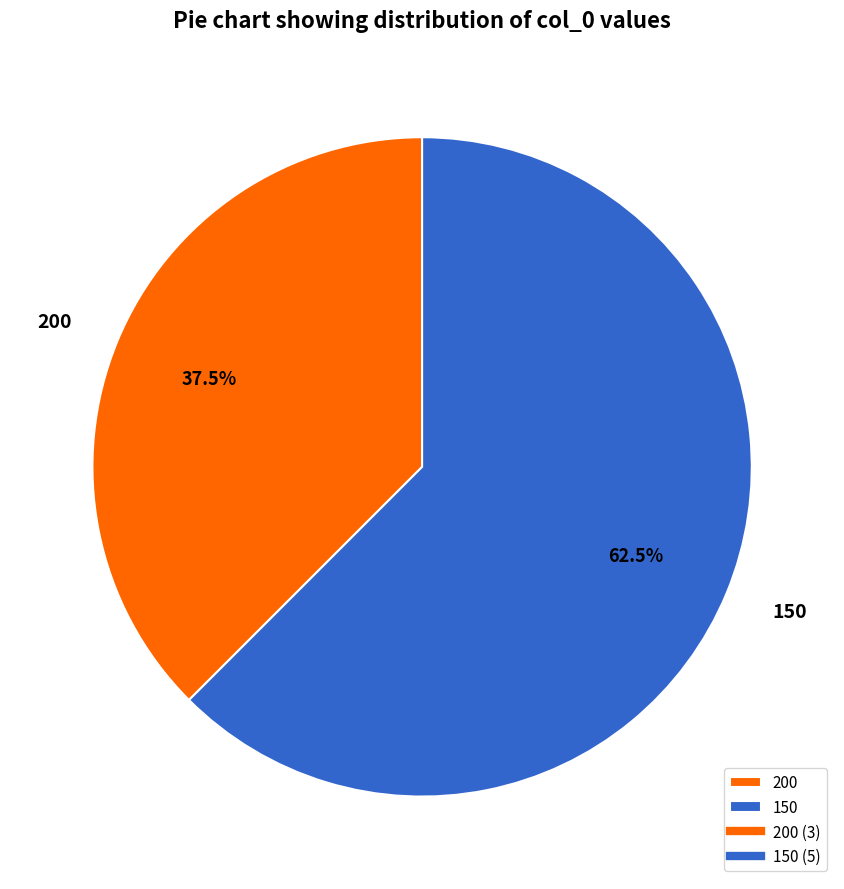

What percentage is NOT represented by 150?

37.5%